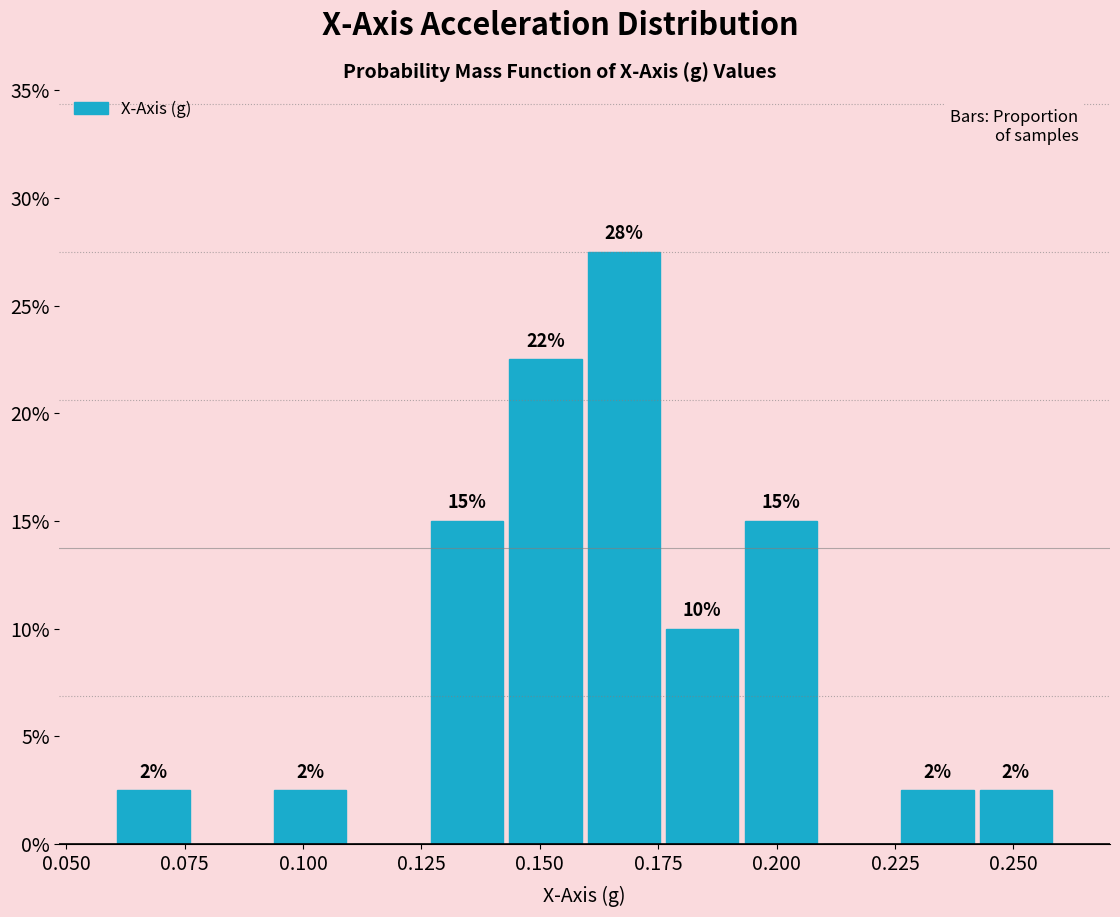

Around what value on the x-axis is the tallest bar? Give the approximate position of its centre, as read against the axis.

0.170